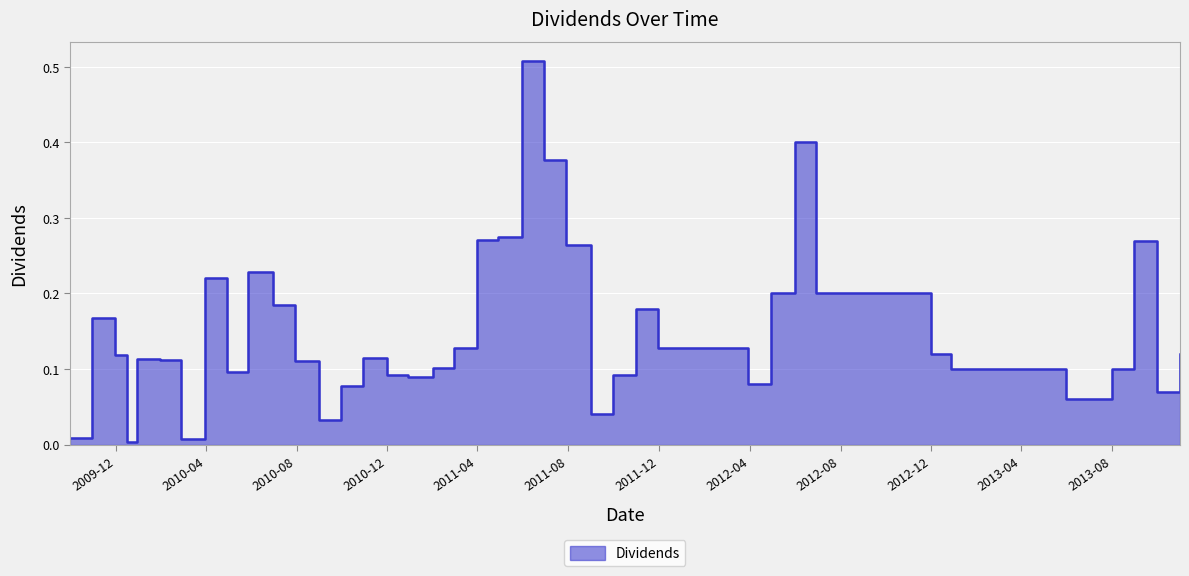

Reading right to left, list all the values displayed in this chart.

2013-10-31=0.1	2013-09-30=0.1	2013-08-30=0.3	2013-07-31=0.1	2013-06-28=0.1	2013-05-31=0.1	2012-12-27=0.1	2012-11-30=0.1	2012-06-29=0.2	2012-05-31=0.4	2012-04-30=0.2	2012-03-30=0.1	2011-11-30=0.1	2011-10-31=0.2	2011-09-30=0.1	2011-08-31=0.0	2011-07-29=0.3	2011-06-30=0.4	2011-05-31=0.5	2011-04-29=0.3	2011-03-31=0.3	2011-02-28=0.1	2011-01-31=0.1	2010-12-29=0.1	2010-11-30=0.1	2010-10-29=0.1	2010-09-30=0.1	2010-08-31=0.0	2010-07-30=0.1	2010-06-30=0.2	2010-05-28=0.2	2010-04-30=0.1	2010-03-31=0.2	2010-02-26=0.0	2010-01-29=0.1	2009-12-29=0.1	2009-12-16=0.0	2009-11-30=0.1	2009-10-30=0.2	2009-09-30=0.0